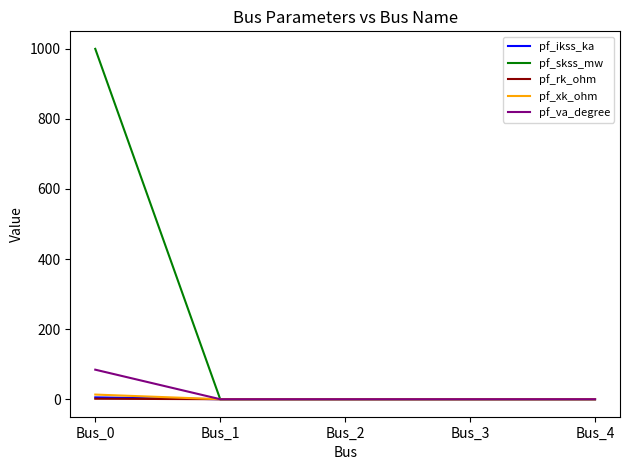

Which category has the highest value across all series?

Bus_0